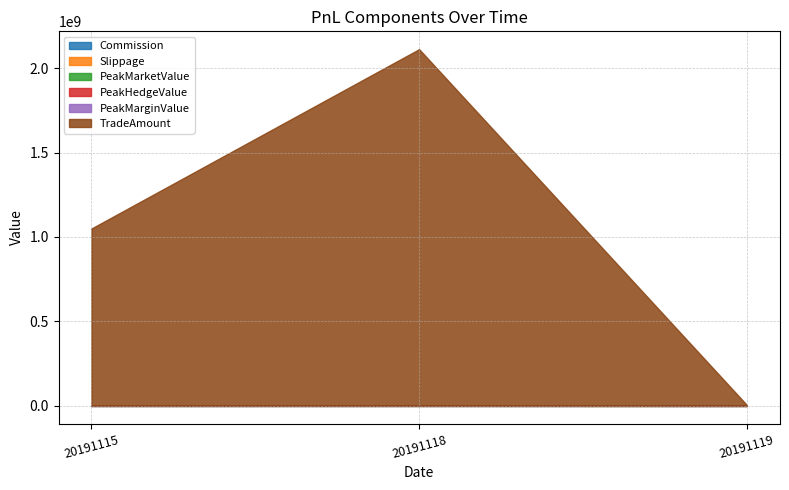

At which label is Slippage closest to 0?

20191115